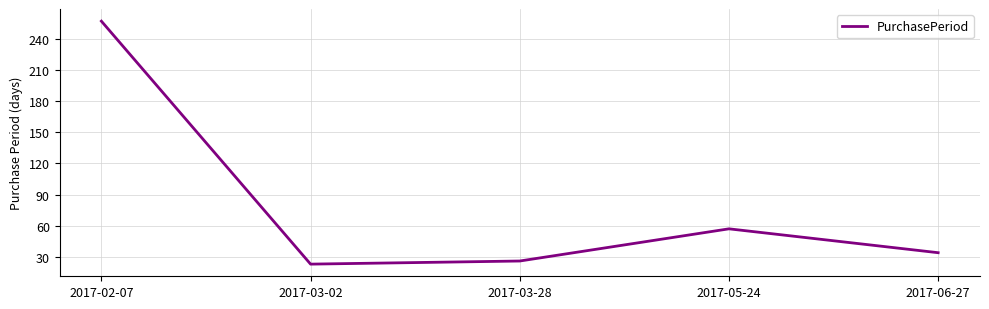

What is the difference between the values at 2017-02-07 and 2017-03-28?

231